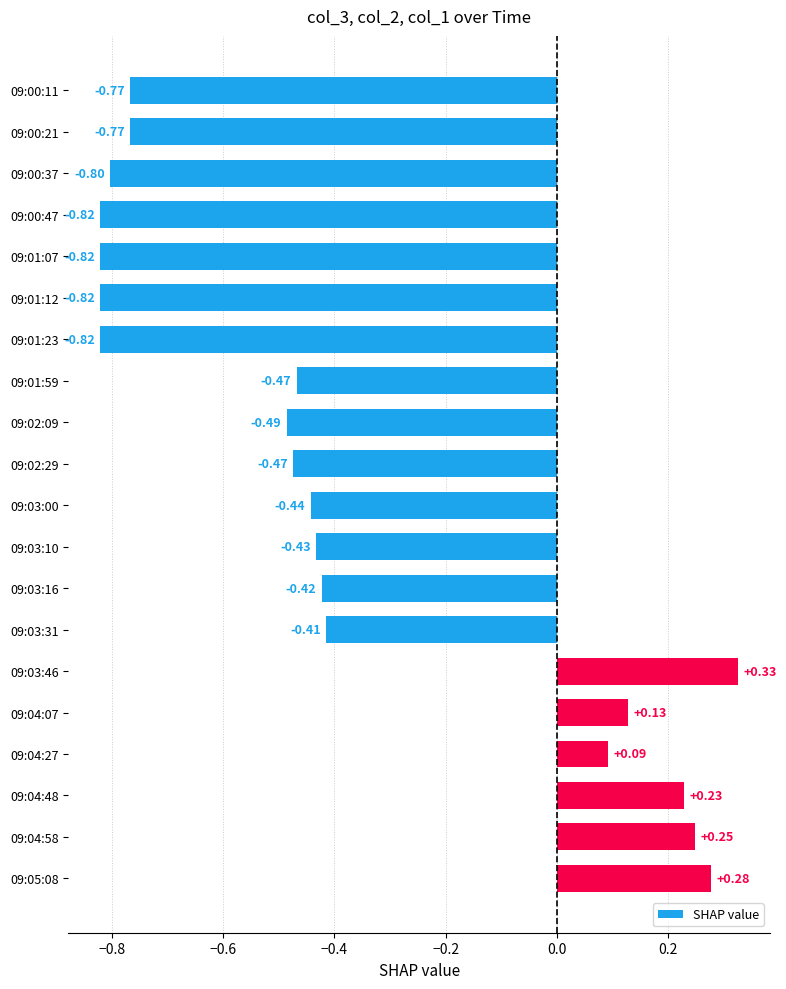

How many values are below zero?

14